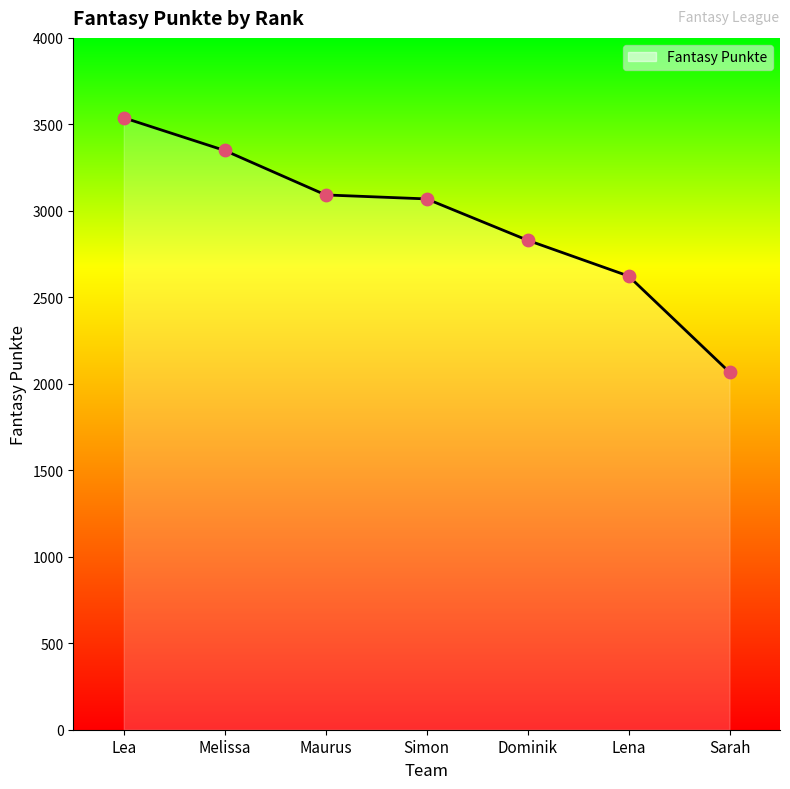

Between Dominik and Lena, which is larger?

Dominik